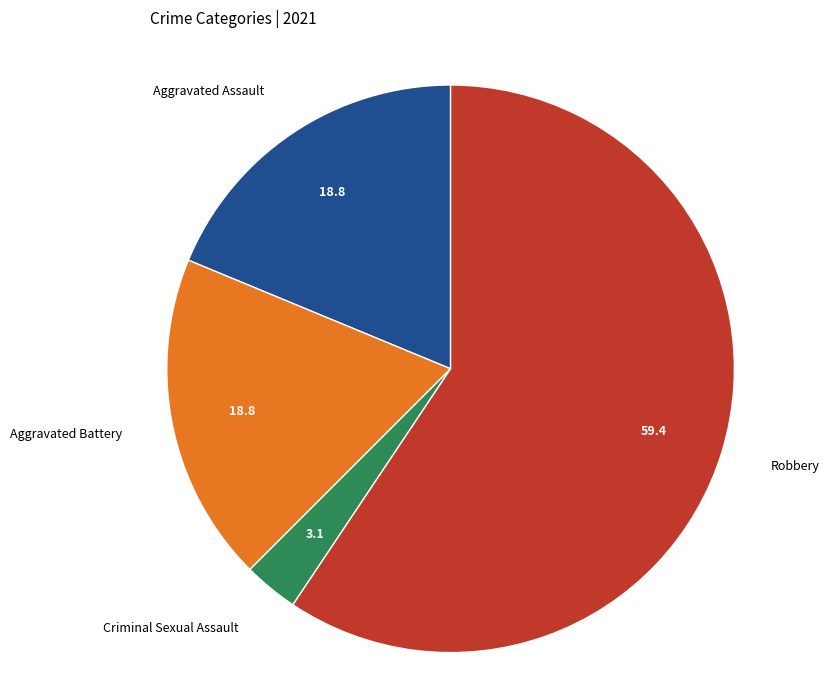

Does any single category account for the majority?

Yes